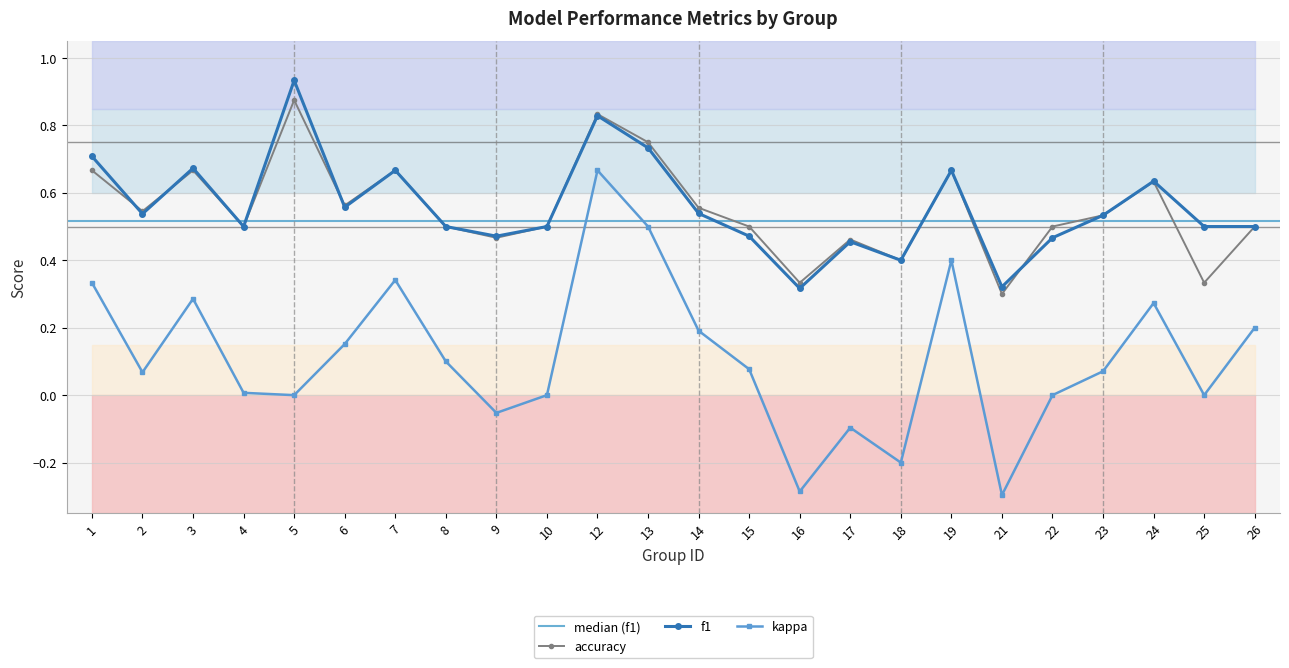

What are all the series names shown in the legend?

kappa, f1, accuracy